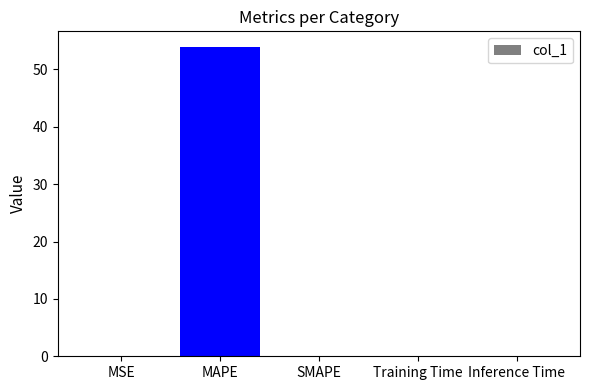

Between MAPE and Inference Time, which is larger?

MAPE